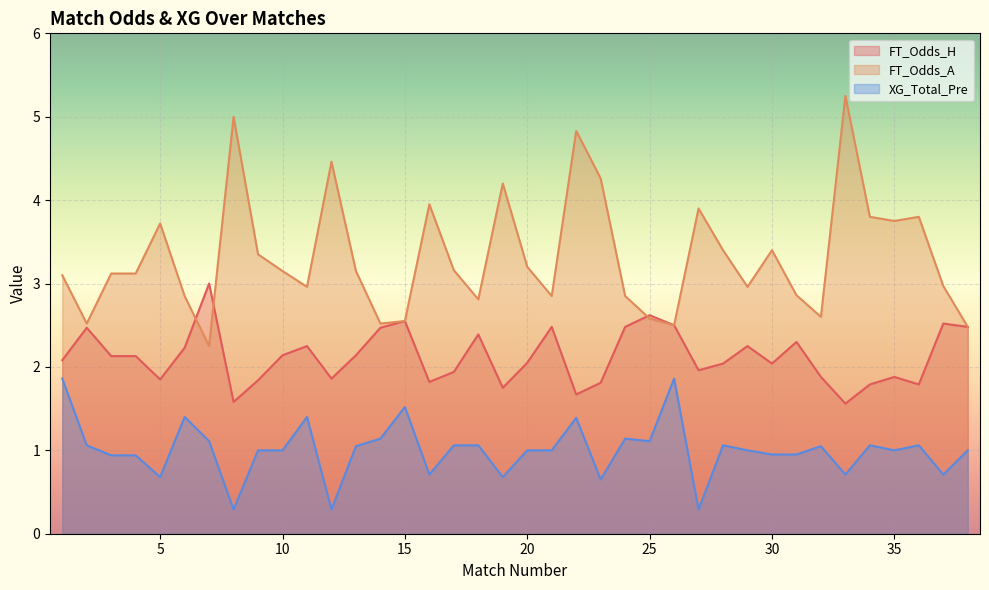

What is the highest value of the XG_Total_Pre series?

1.9